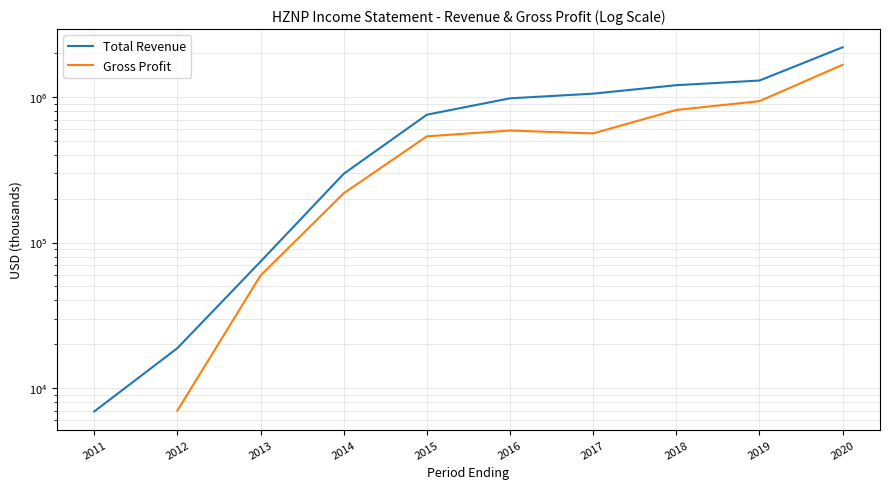

Which series changed the most between 2013 and 2018?

Total Revenue